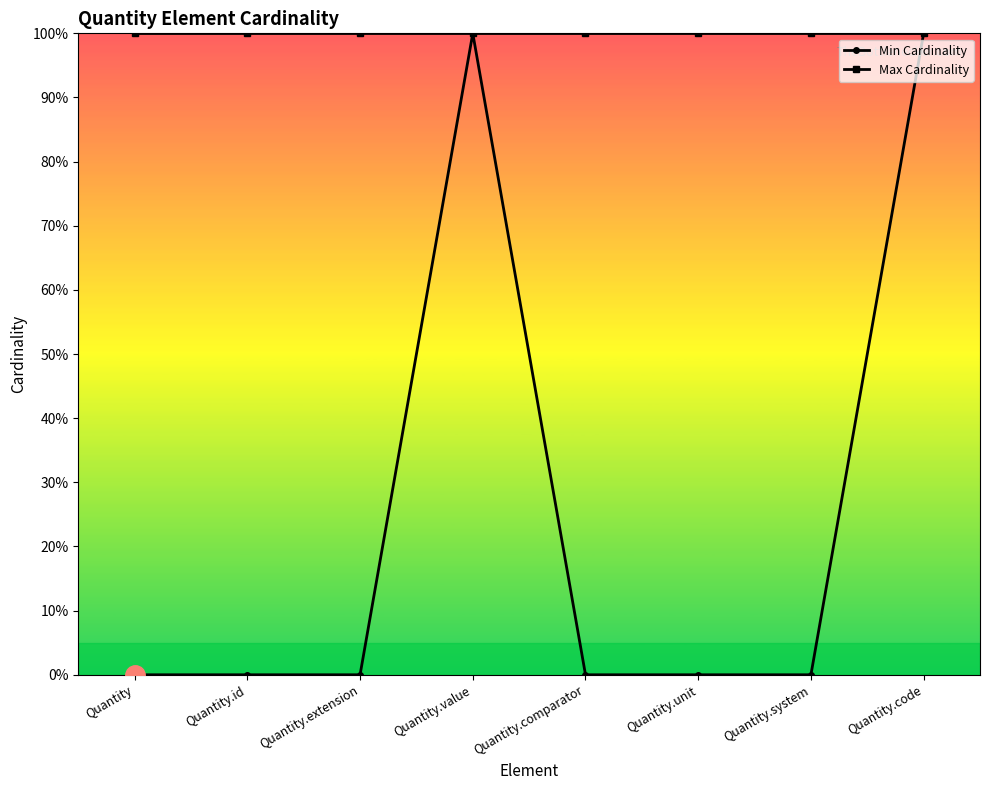

What position from the right is Quantity?

8